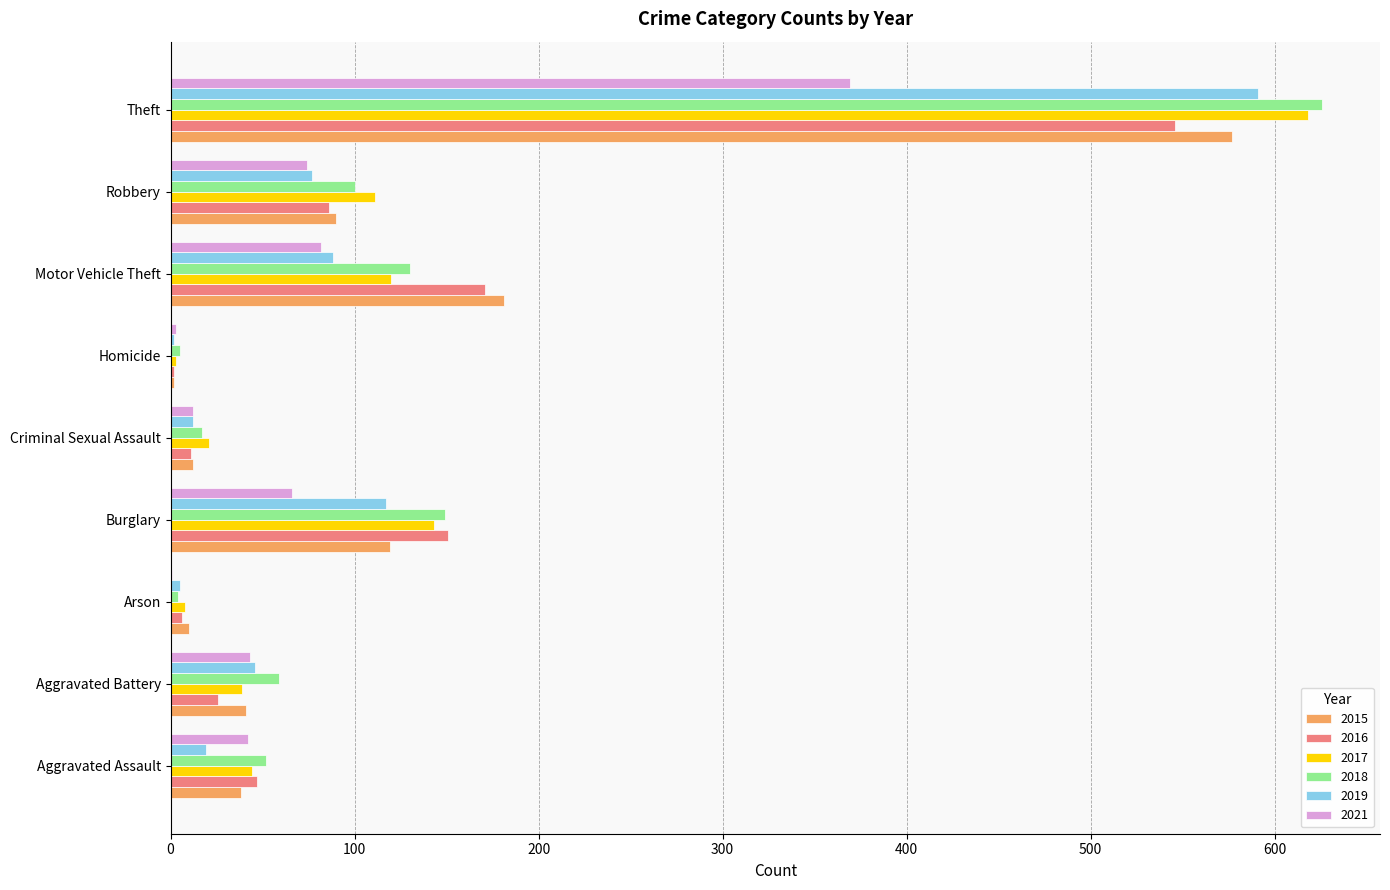

Is the value of 2015 at Motor Vehicle Theft greater than the value of 2017 at Arson?

Yes